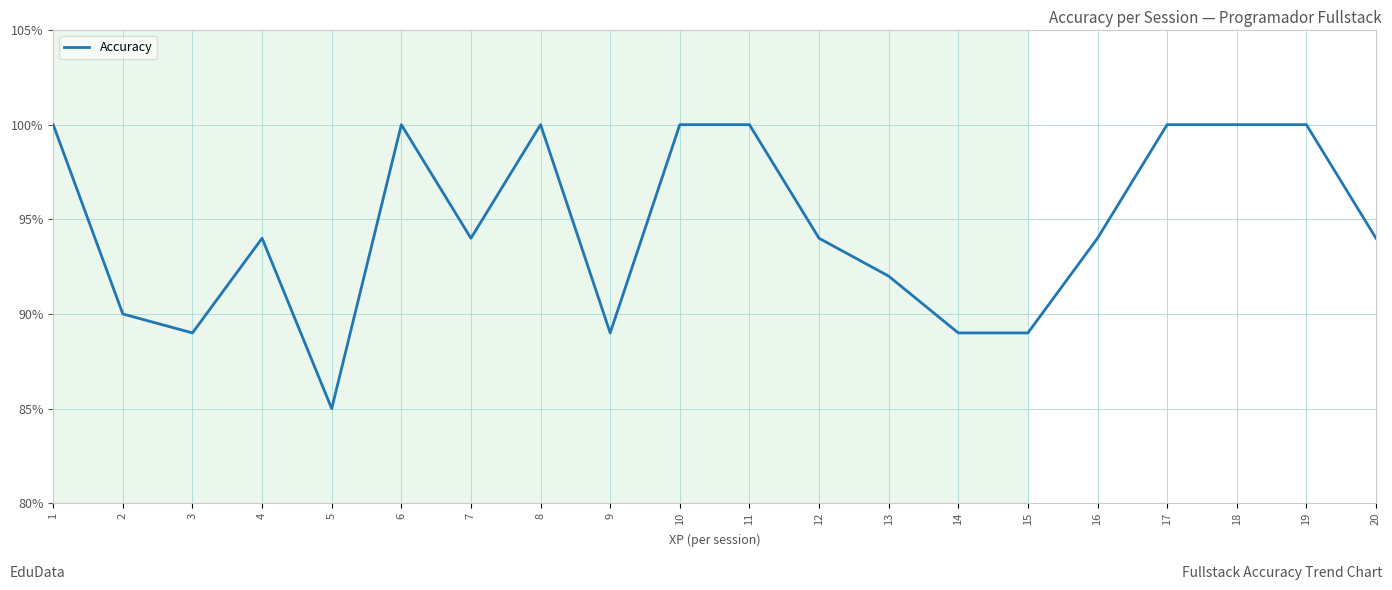

Does the chart have visible grid lines?

Yes